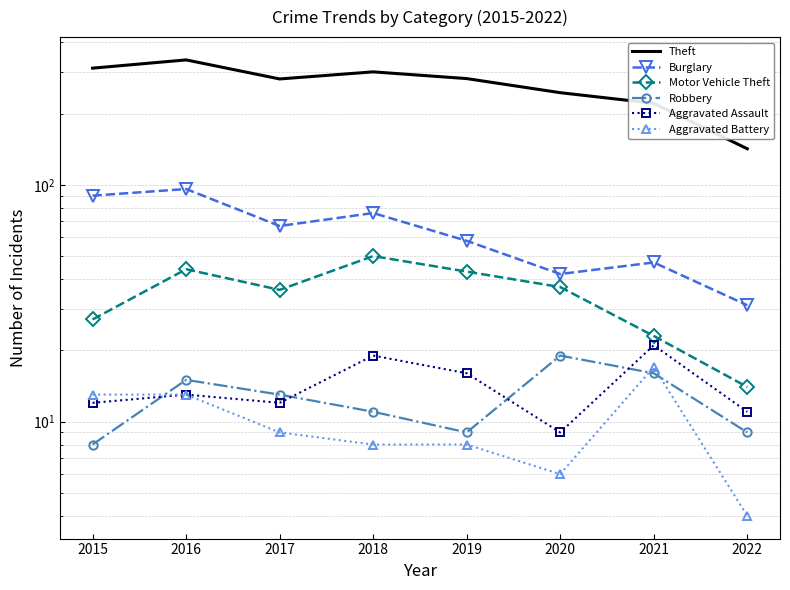

What is the spread (max minus min) of values at 2019?

273